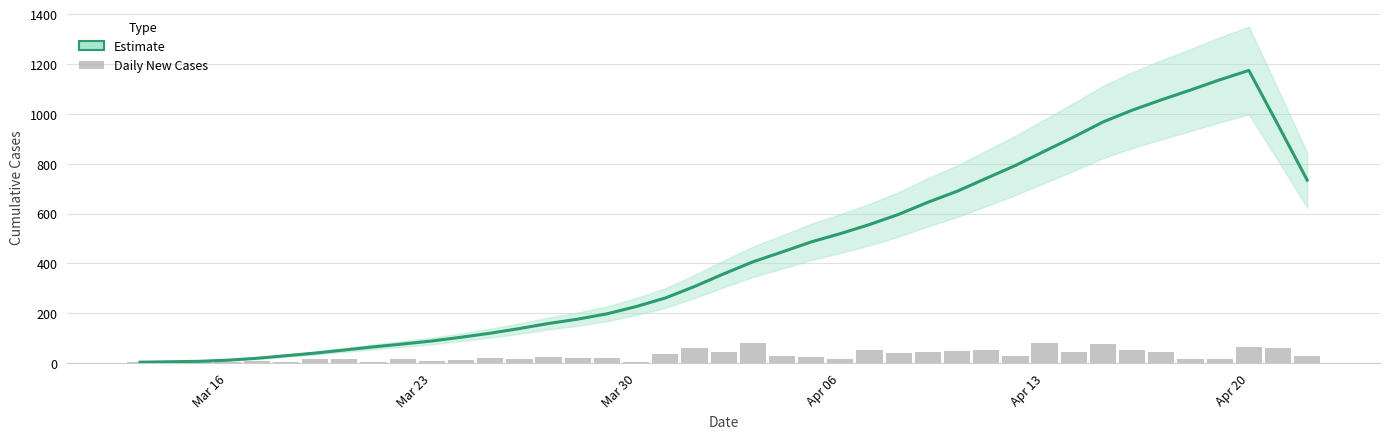

Rank the series by their maximum value, from lowest to highest.

Daily New Cases, Estimate